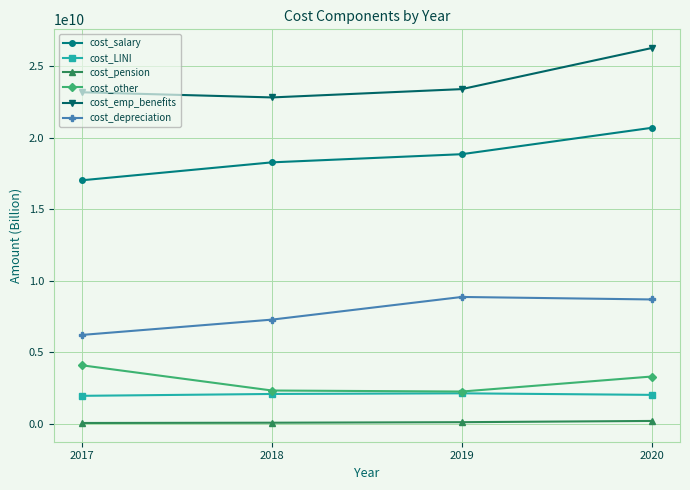

Is the value of cost_LINI at 2019 greater than the value of cost_pension at 2018?

Yes